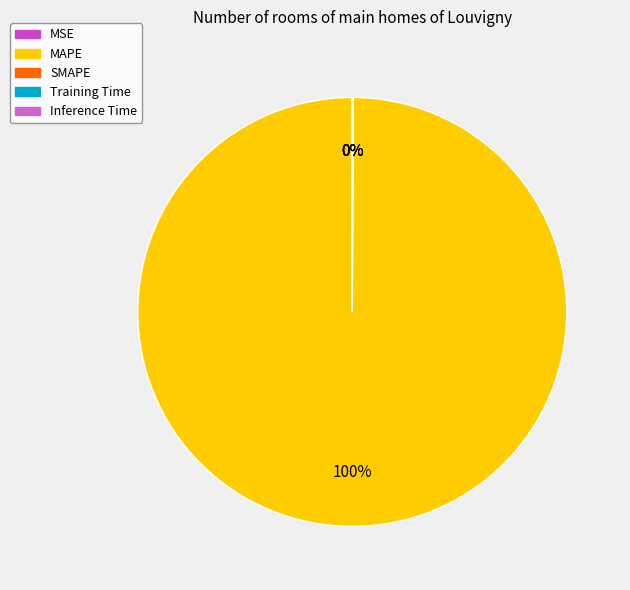

Combined, do SMAPE and MSE account for over 50%?

No